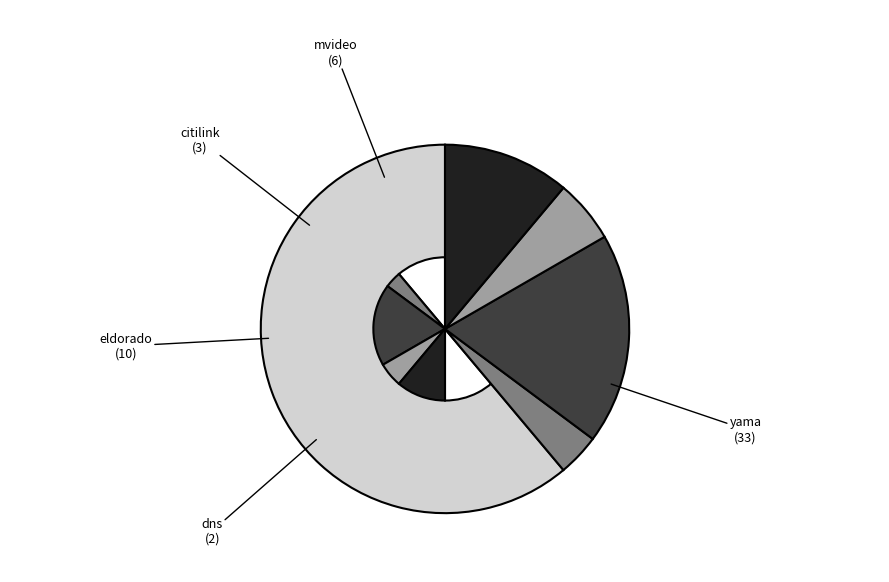

Does any single category account for the majority?

Yes